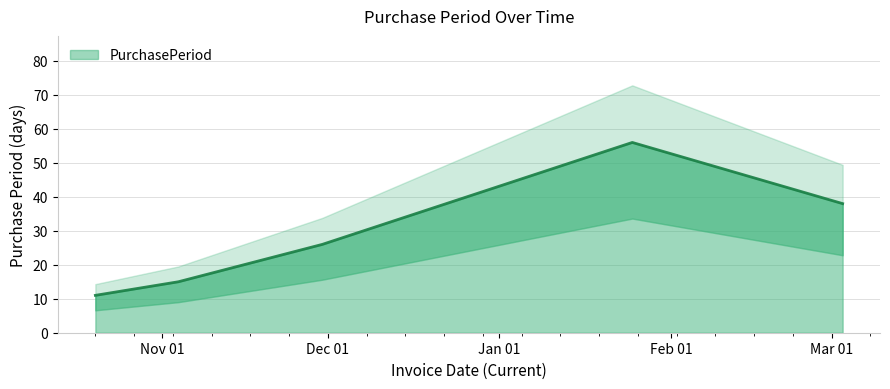

Count the number of categories in the chart.

5